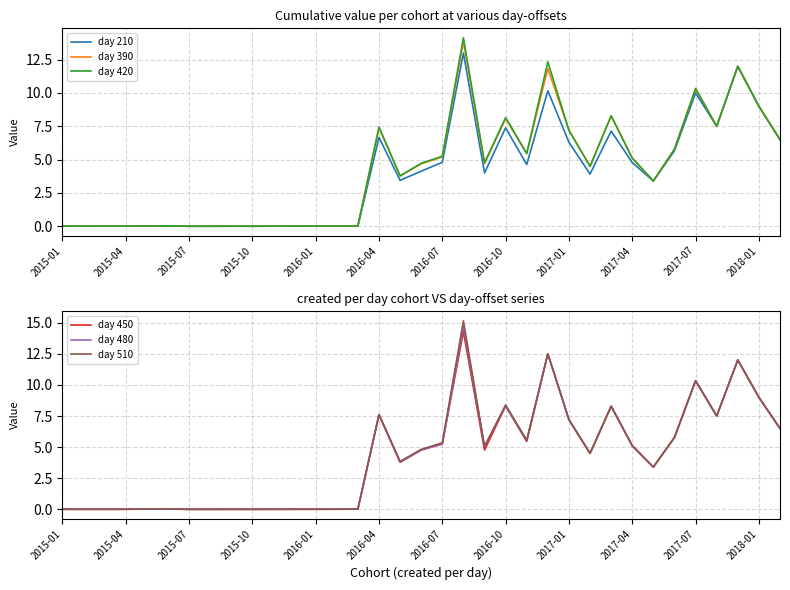

What are all the series names shown in the legend?

day 210, day 390, day 420, day 450, day 480, day 510